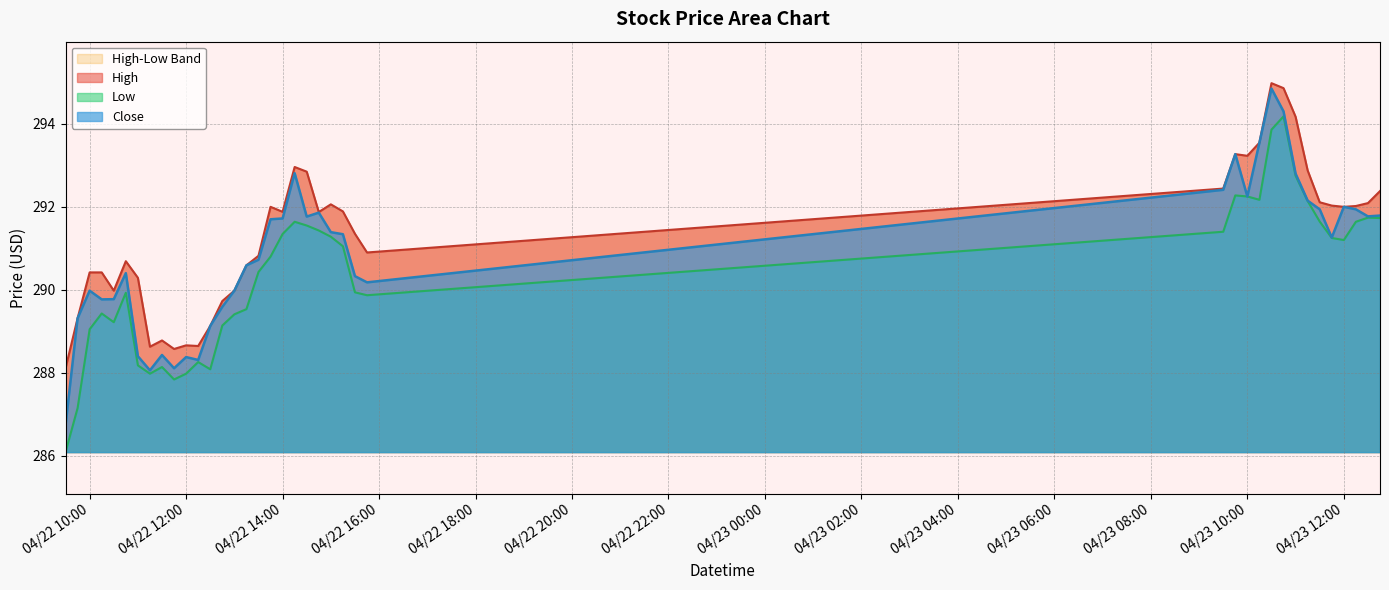

Is it true that Close equals 288.4 at 04/22 12:00?

True